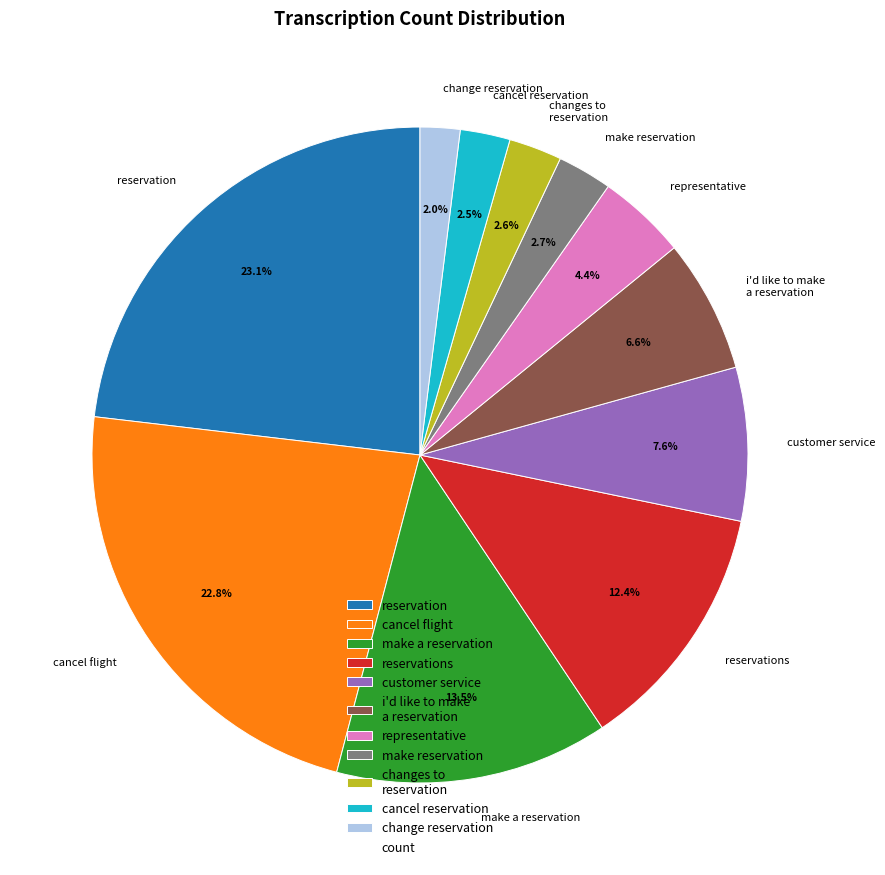

What portion of the pie excludes i'd like to make a reservation?

93.4%